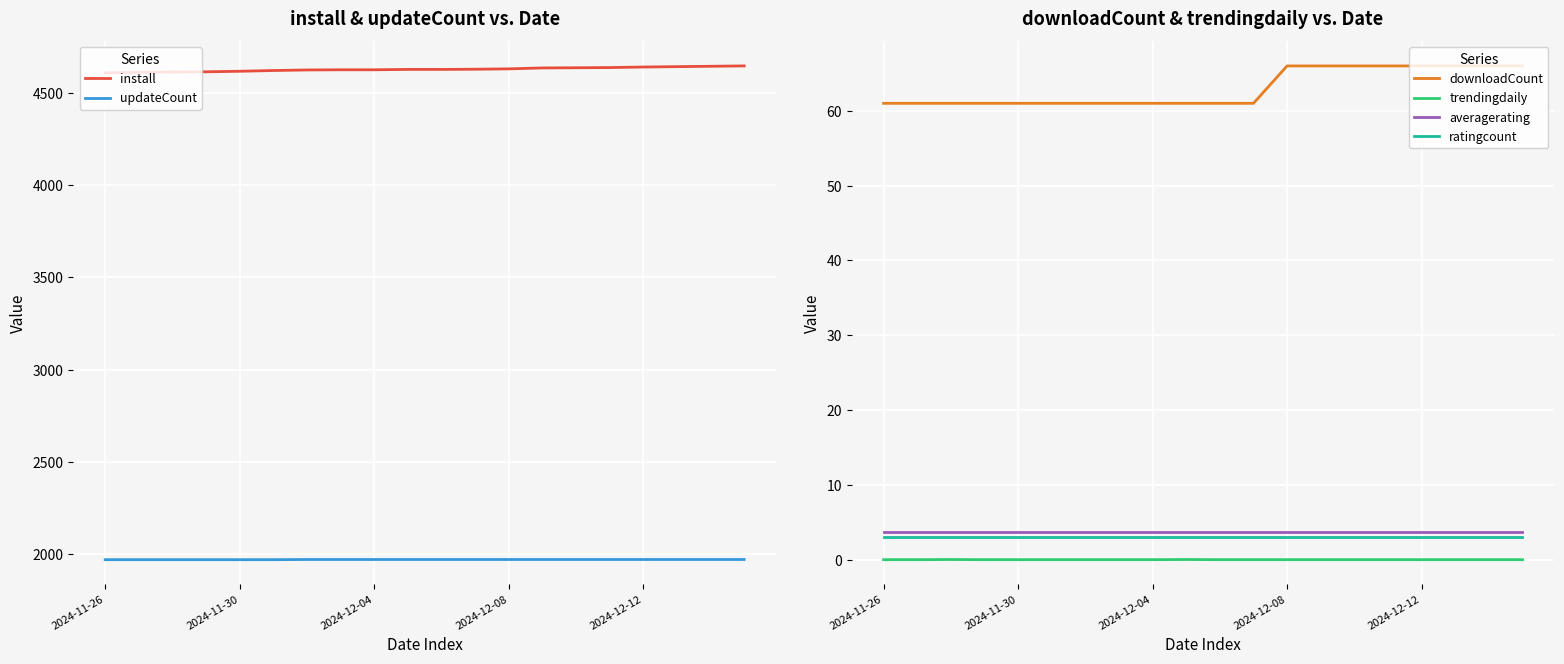

What is the difference between the second highest and second lowest values in the install series?

33